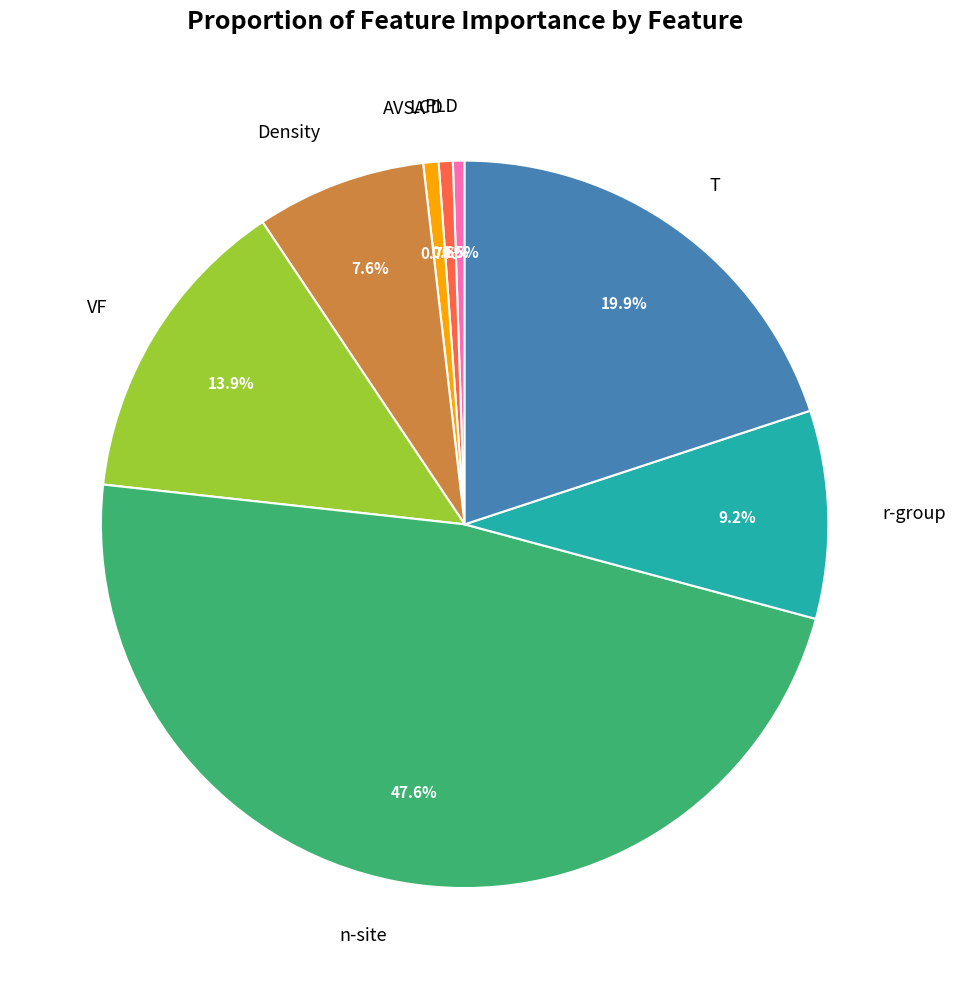

What is the largest slice in the pie chart?

n-site